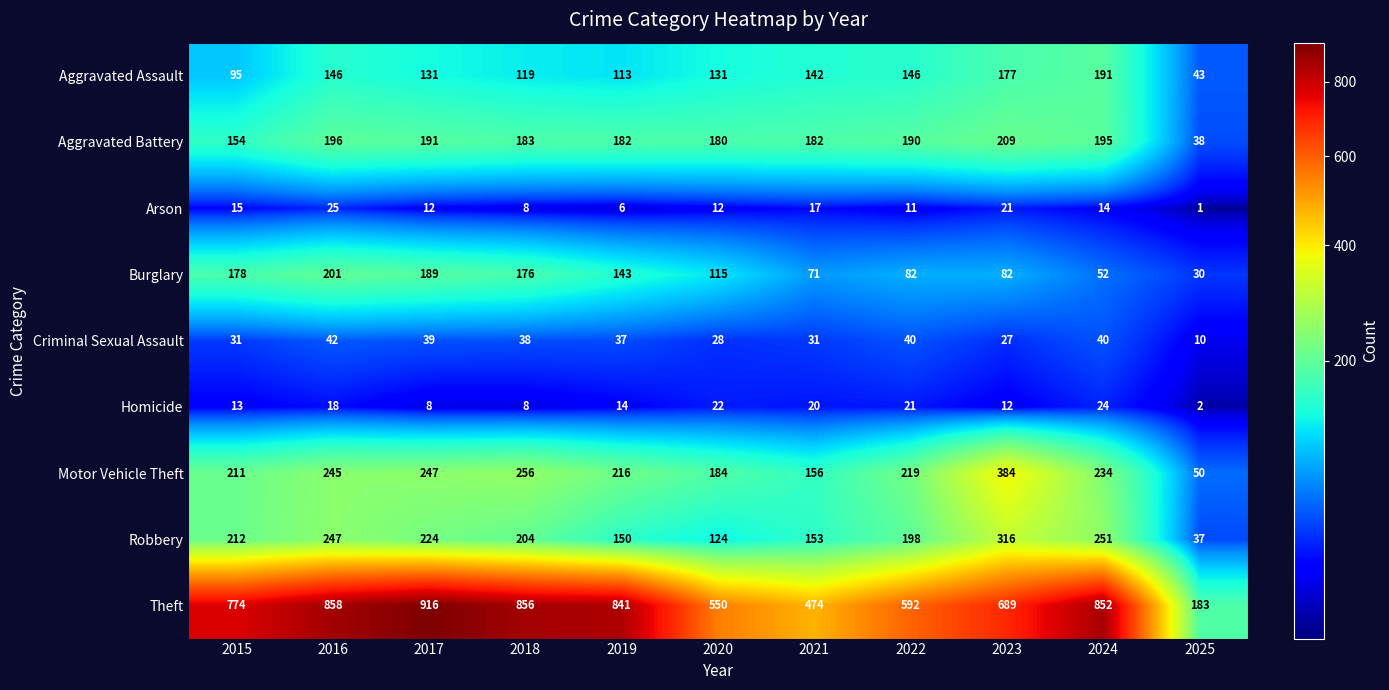

Where is Criminal Sexual Assault nearest to the value 26?

2023